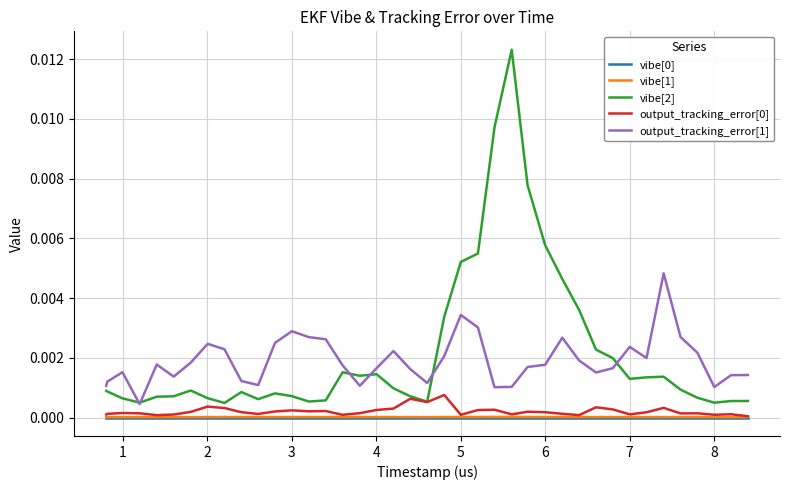

True or false: vibe[0] and vibe[1] cross at least once.

False